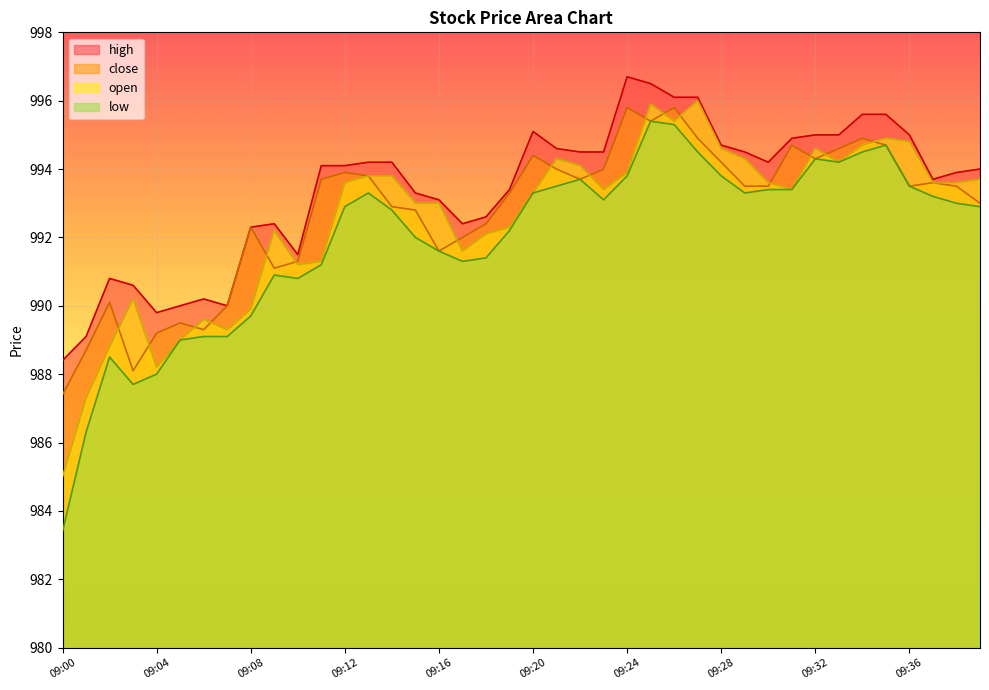

How many lines are shown in the chart?

4